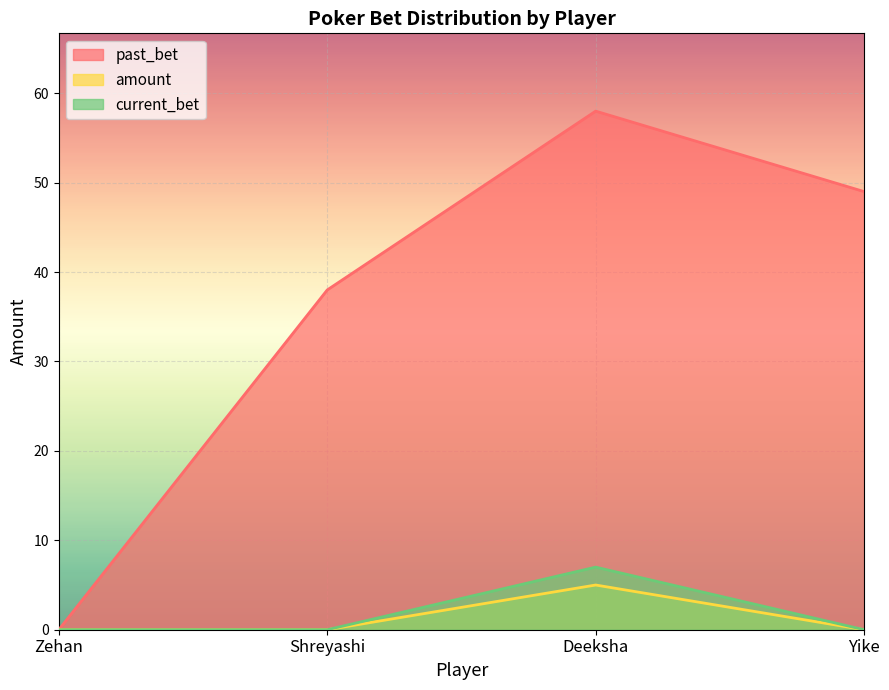

Reading right to left, list all the values displayed in this chart.

past_bet: 49	58	38	0
amount: 0	5	0	0
current_bet: 0	7	0	0